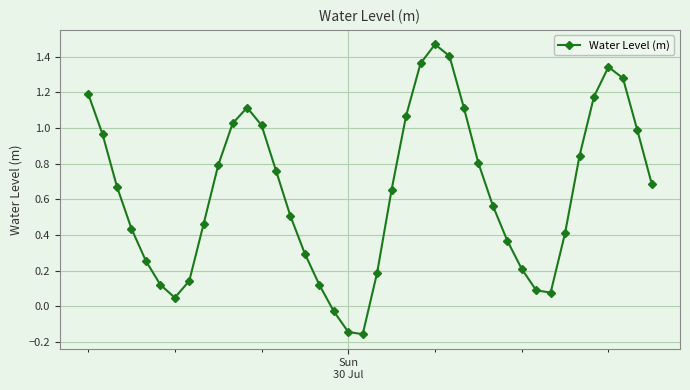

Does the chart have visible grid lines?

Yes